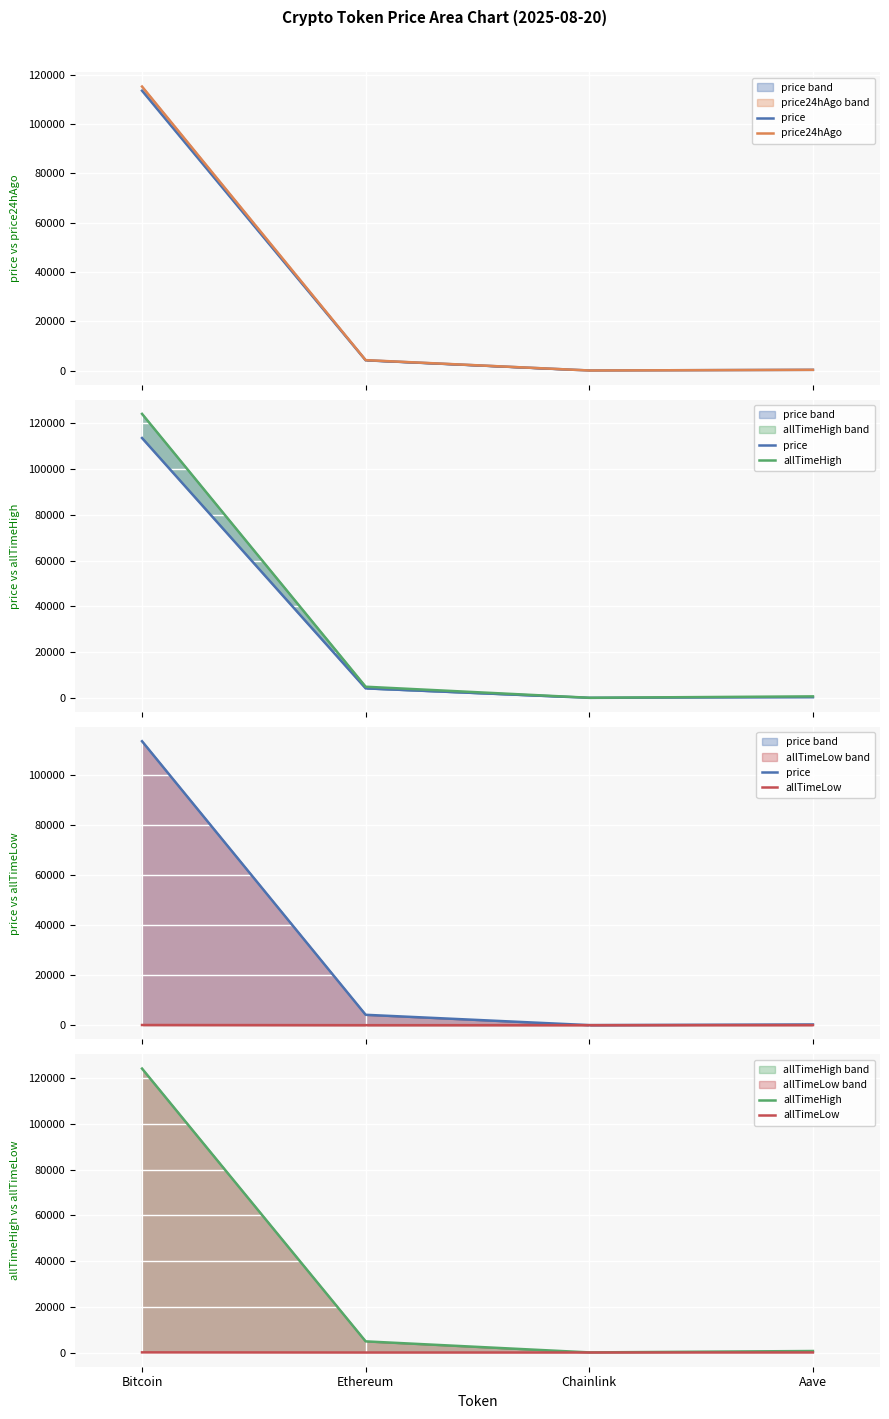

At which category does allTimeLow reach its first local valley?

Chainlink